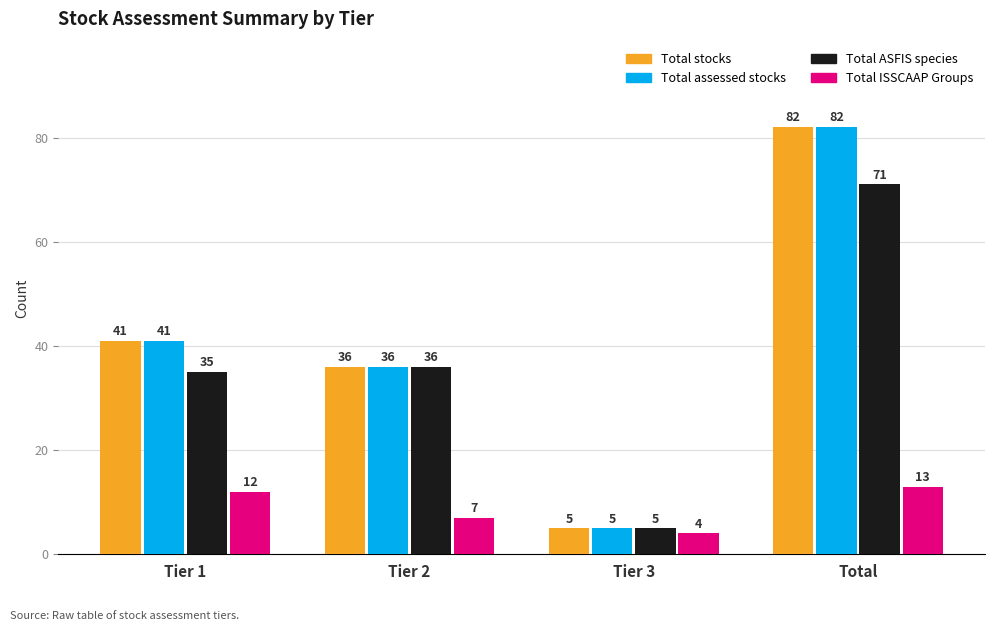

What is the value of the Total ASFIS species bar at the 1st from the left?

35